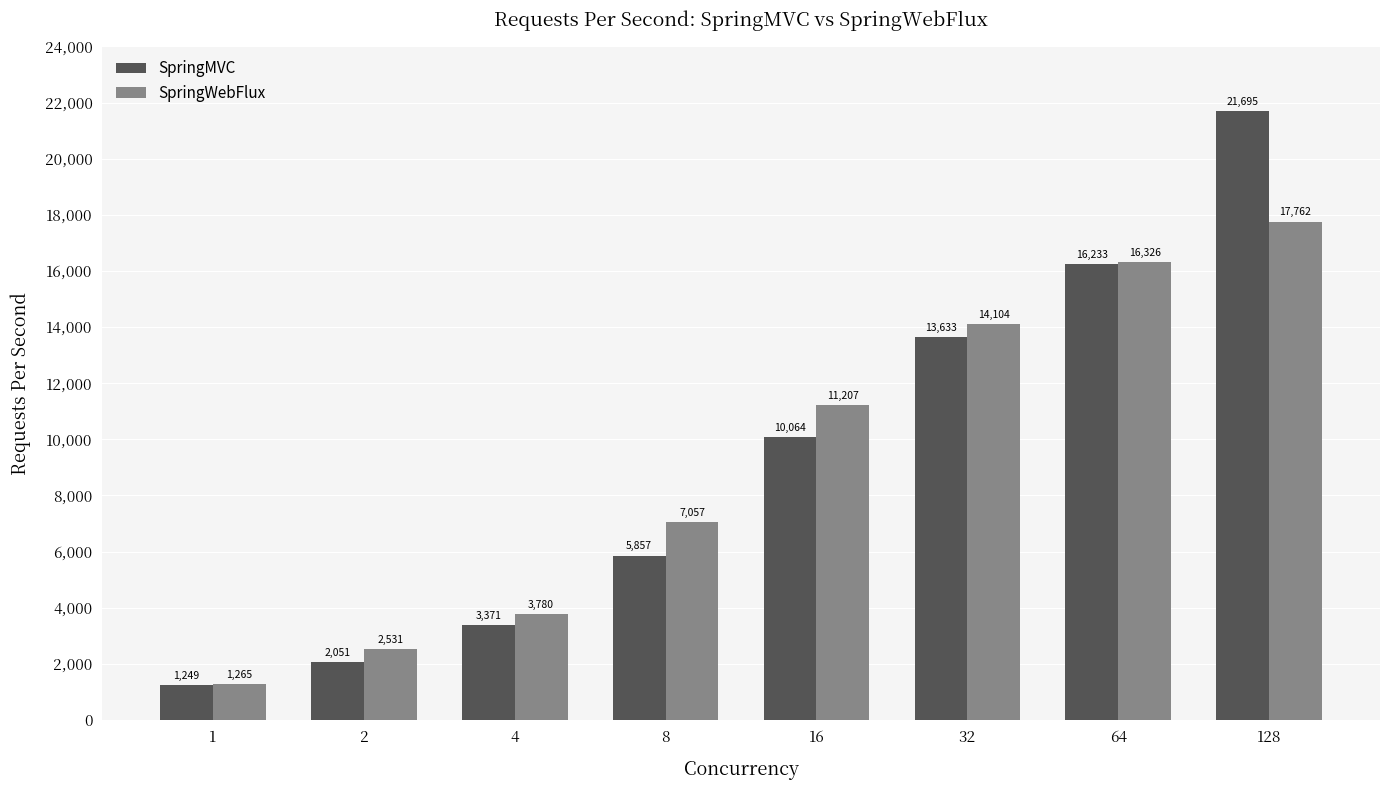

Rank the series by their average value, from highest to lowest.

SpringMVC, SpringWebFlux